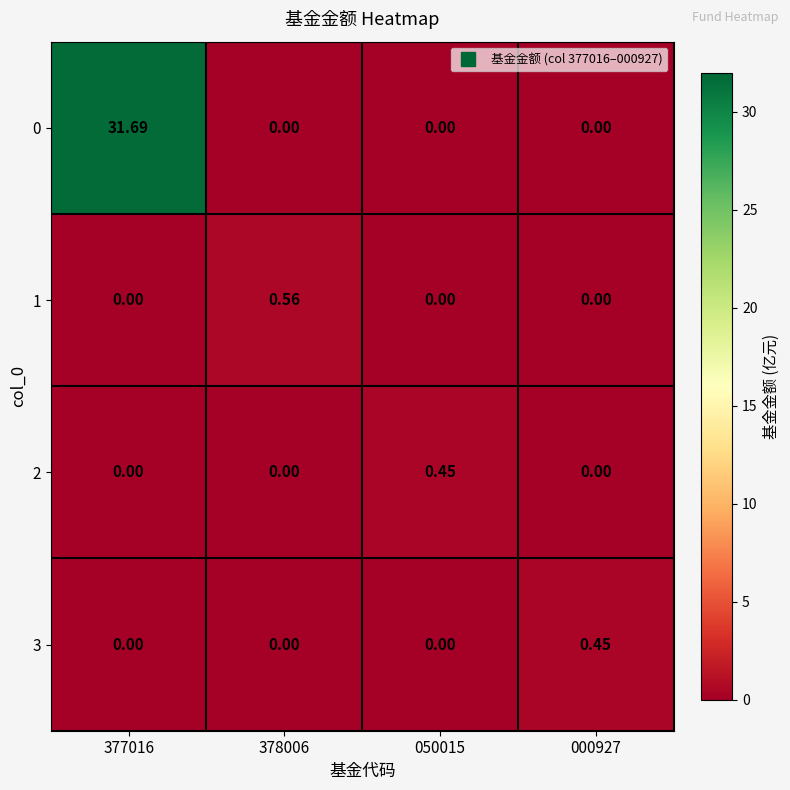

What is the greatest value displayed?

31.7